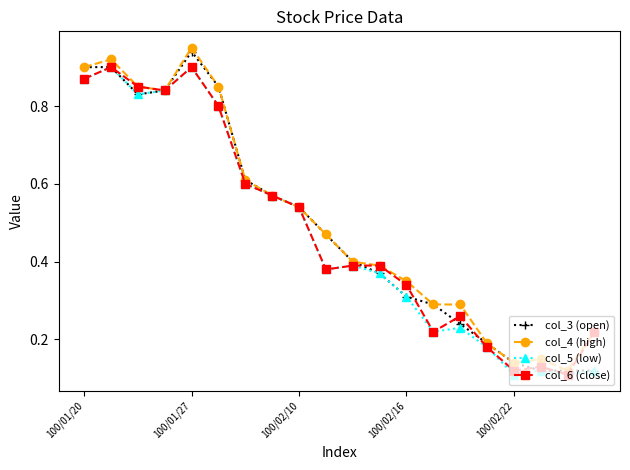

At how many categories does at least one series exceed 0?

20